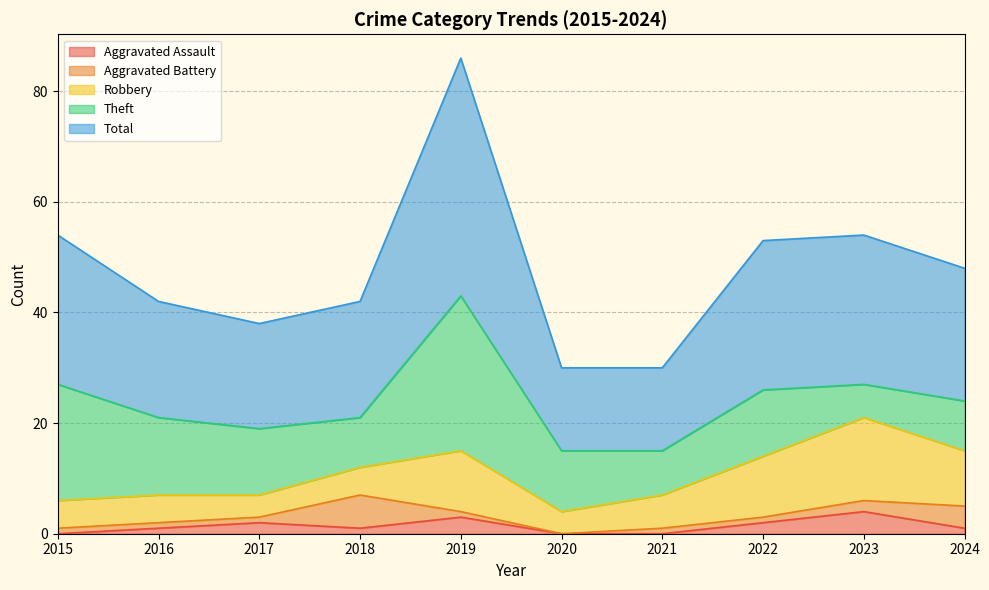

In Robbery, how many points are higher than both neighbors (excluding endpoints)?

2